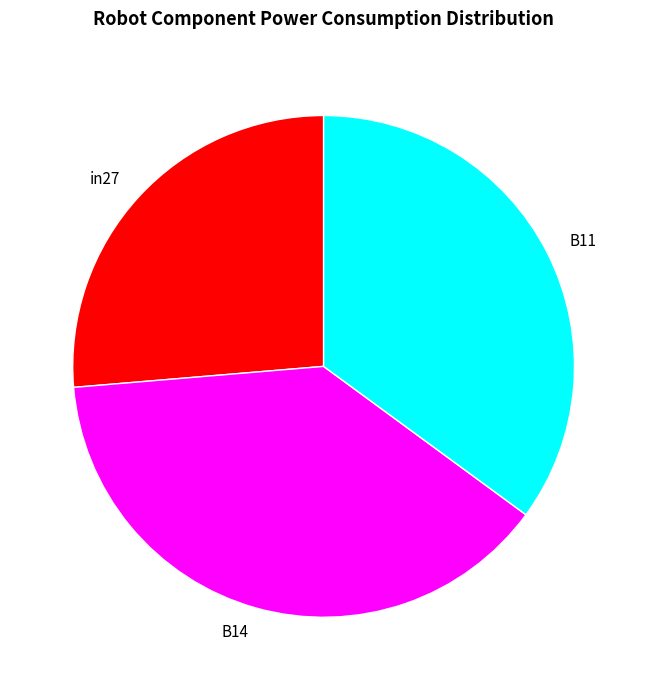

Which category has the smallest portion of the pie?

in27